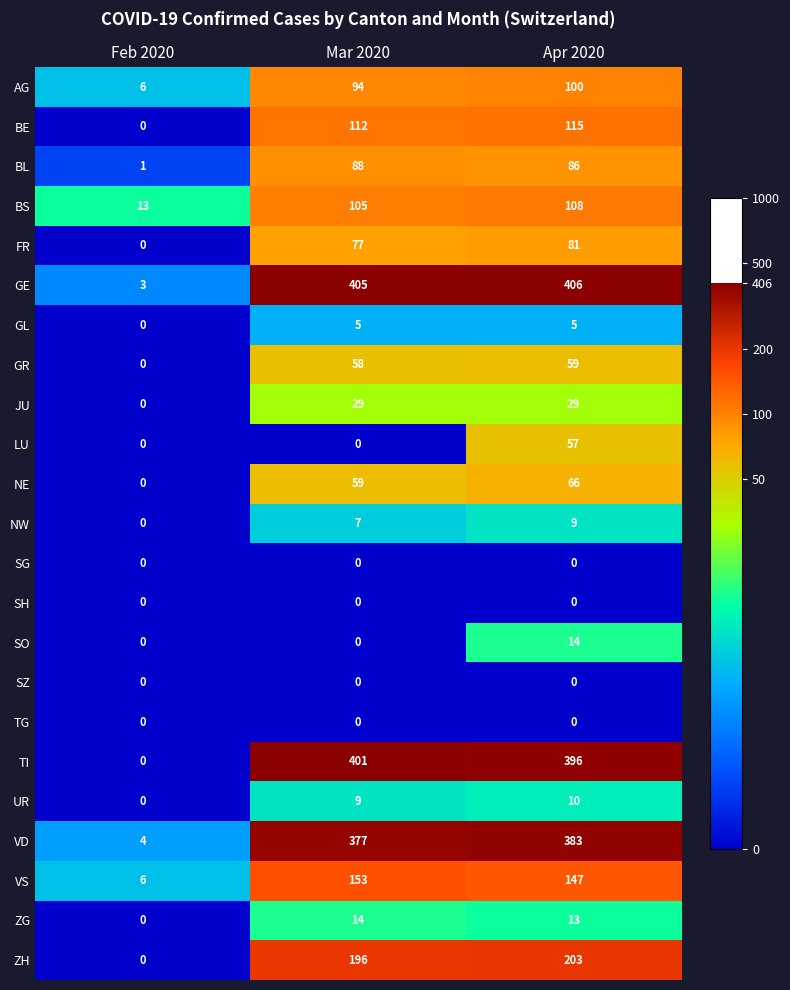

True or false: GL has a value of -2 at Feb 2020.

False